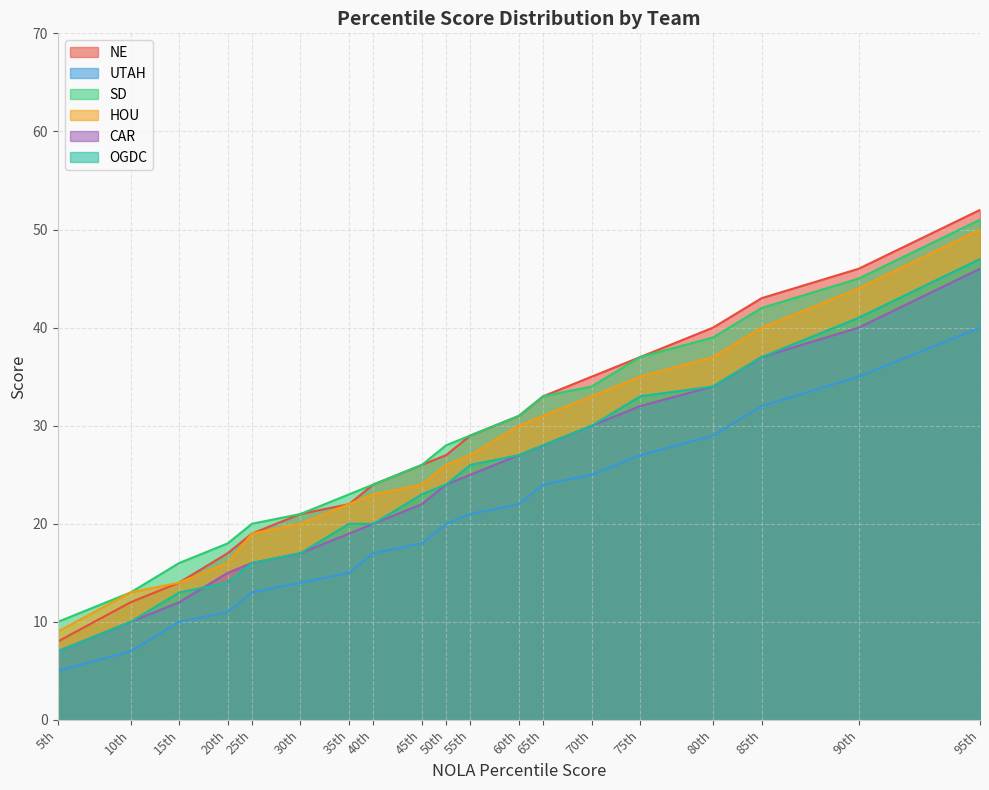

At which label is UTAH closest to 22?

60th